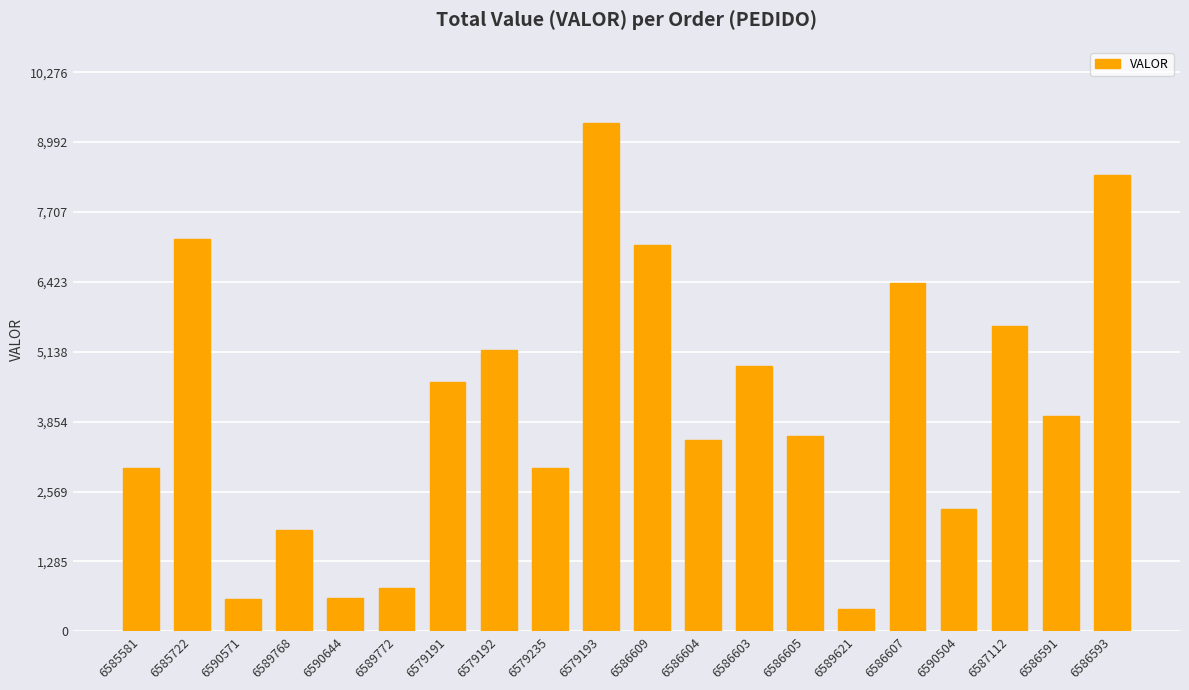

What is the sum of all values?

82243.3